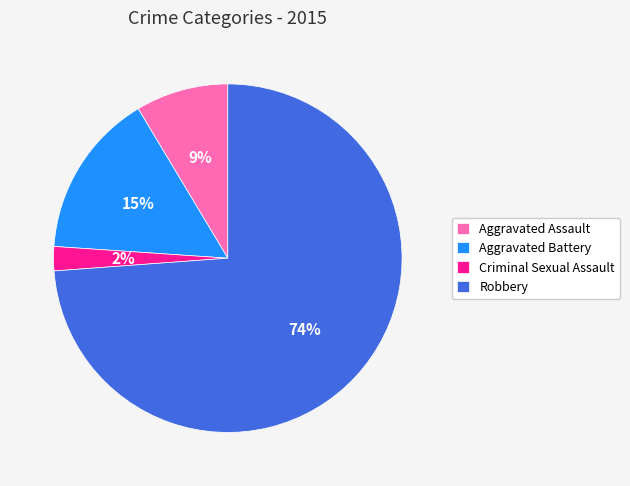

Is there any slice that represents more than half of the pie?

Yes